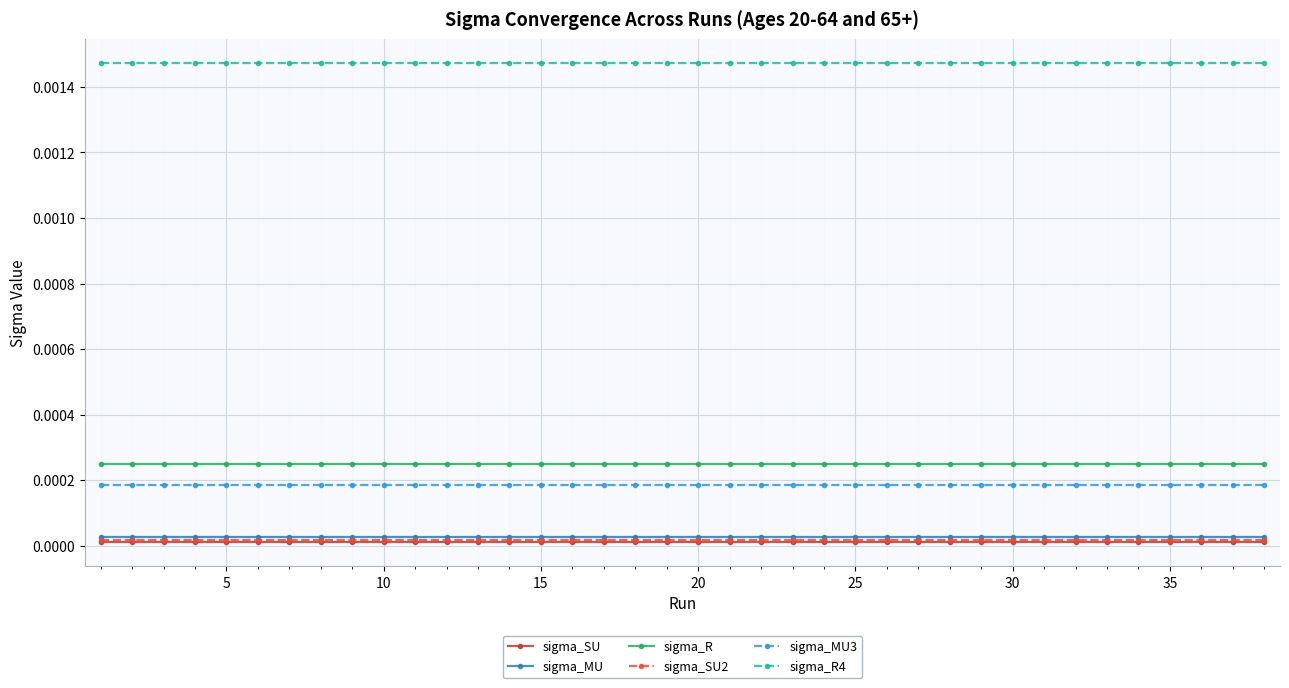

True or false: sigma_SU2 and sigma_R4 cross at least once.

False